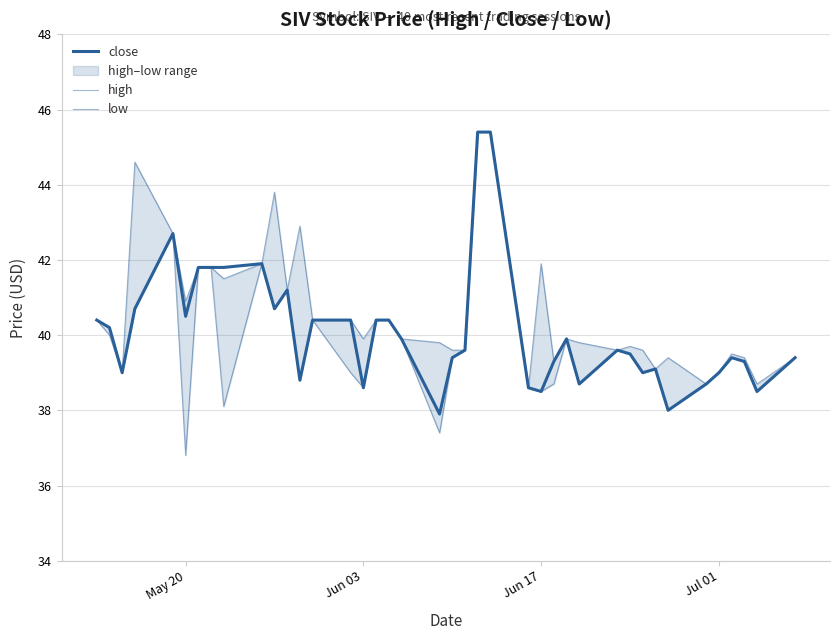

True or false: low and high intersect in this chart.

False